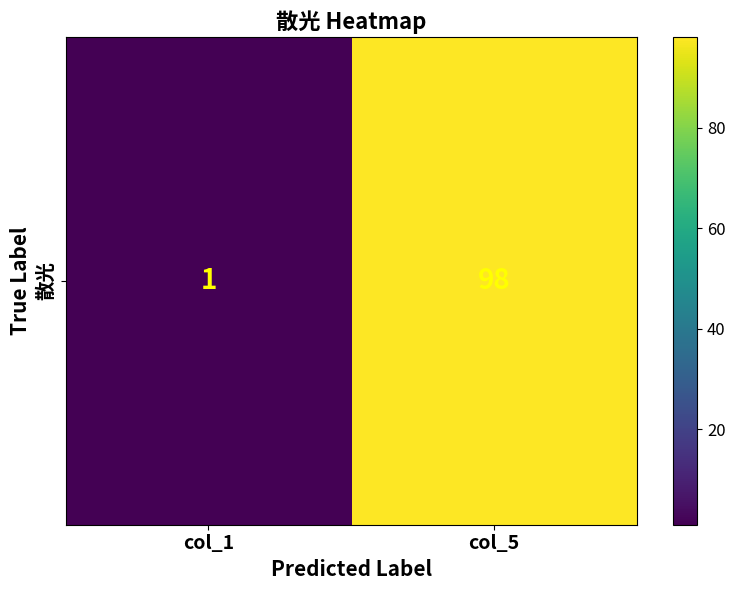

Which label corresponds to the largest value in the chart?

col_5